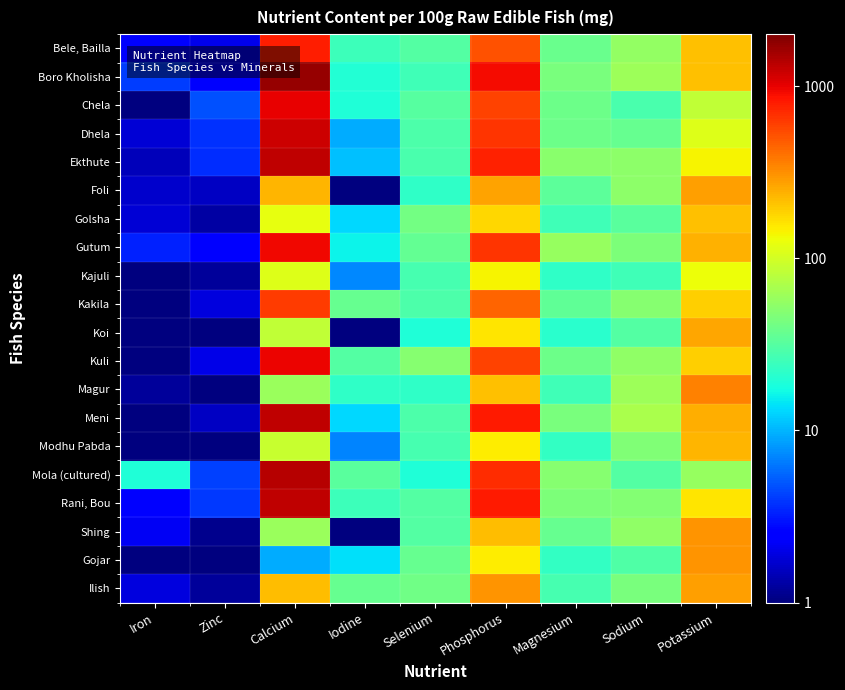

Rank the series at Zinc from lowest to highest value.

Koi, Gojar, Magur, Modhu Pabda, Shing, Kajuli, Ilish, Golsha, Foli, Meni, Kakila, Kuli, Bele, Bailla, Boro Kholisha, Gutum, Ekthute, Dhela, Rani, Bou, Mola (cultured), Chela